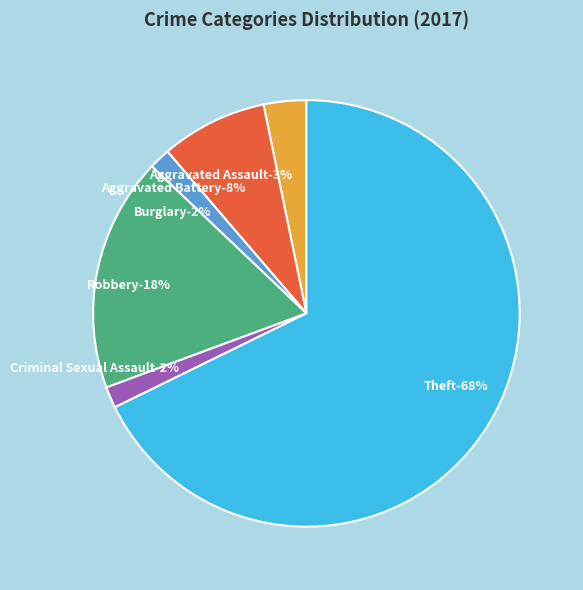

Count the number of slices in the pie.

7